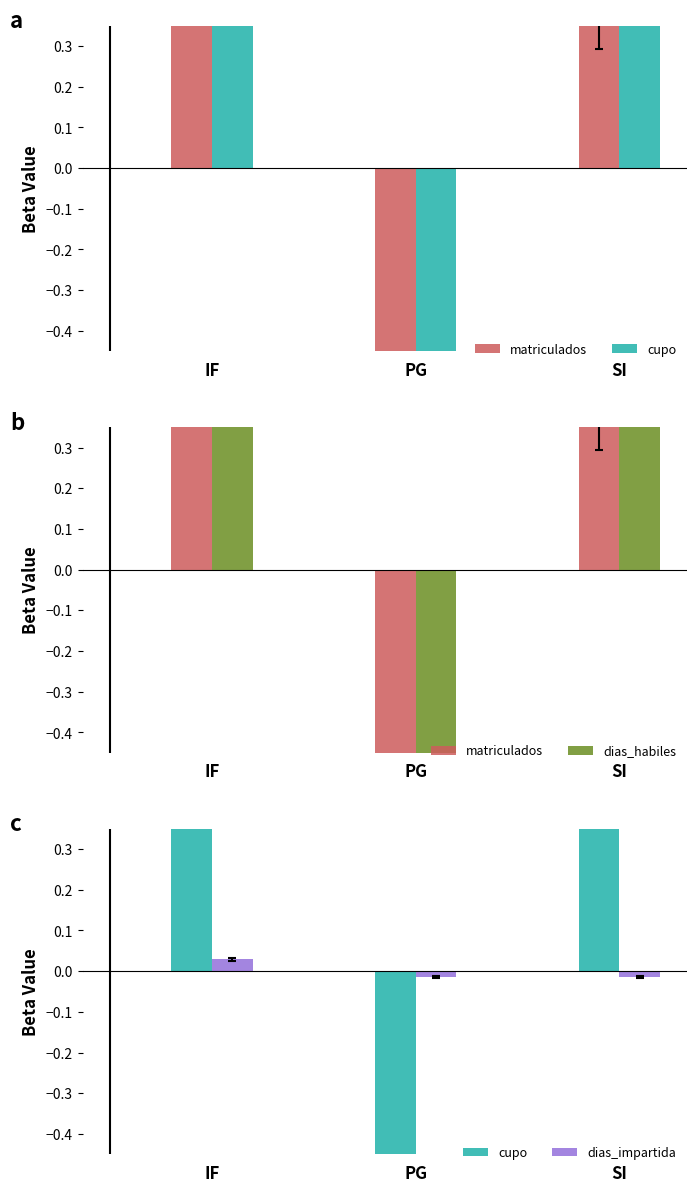

Reading left to right, list all the values displayed in this chart.

matriculados: IF=7.4	PG=-8.7	SI=1.3
cupo: IF=4.5	PG=-9.9	SI=5.4
dias_habiles: IF=0.8	PG=-1.9	SI=1.1
dias_impartida: IF=0.0	PG=-0.0	SI=-0.0